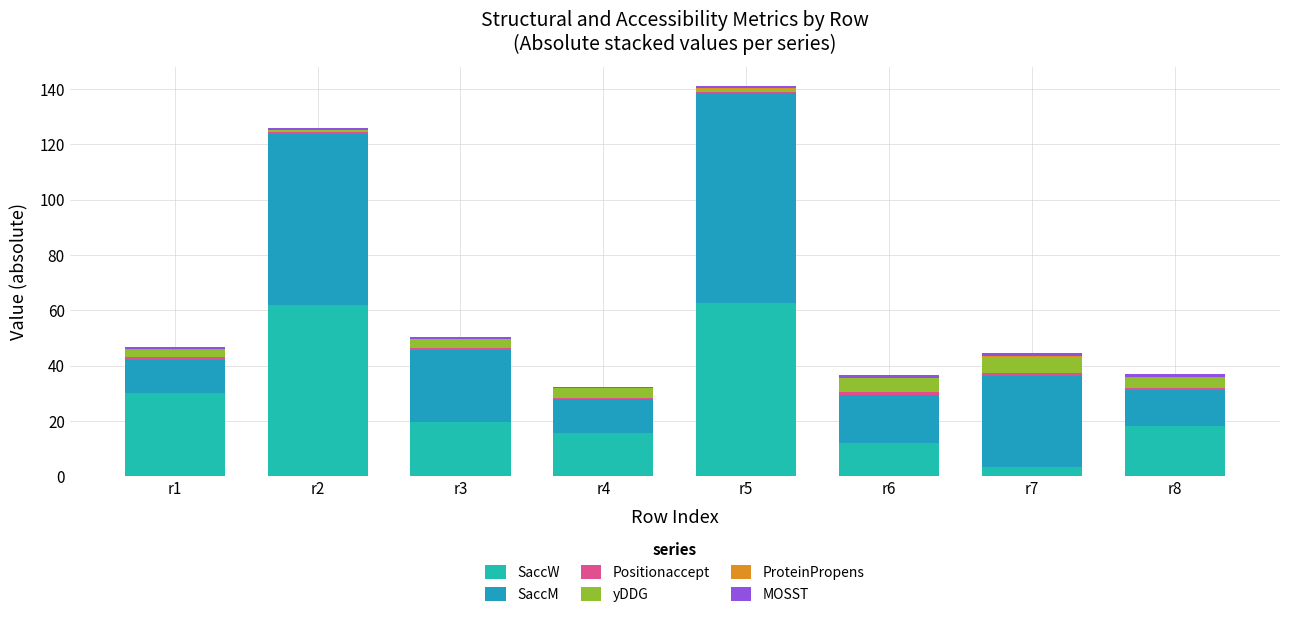

True or false: Positionaccept has a value of 0.2 at r4.

True